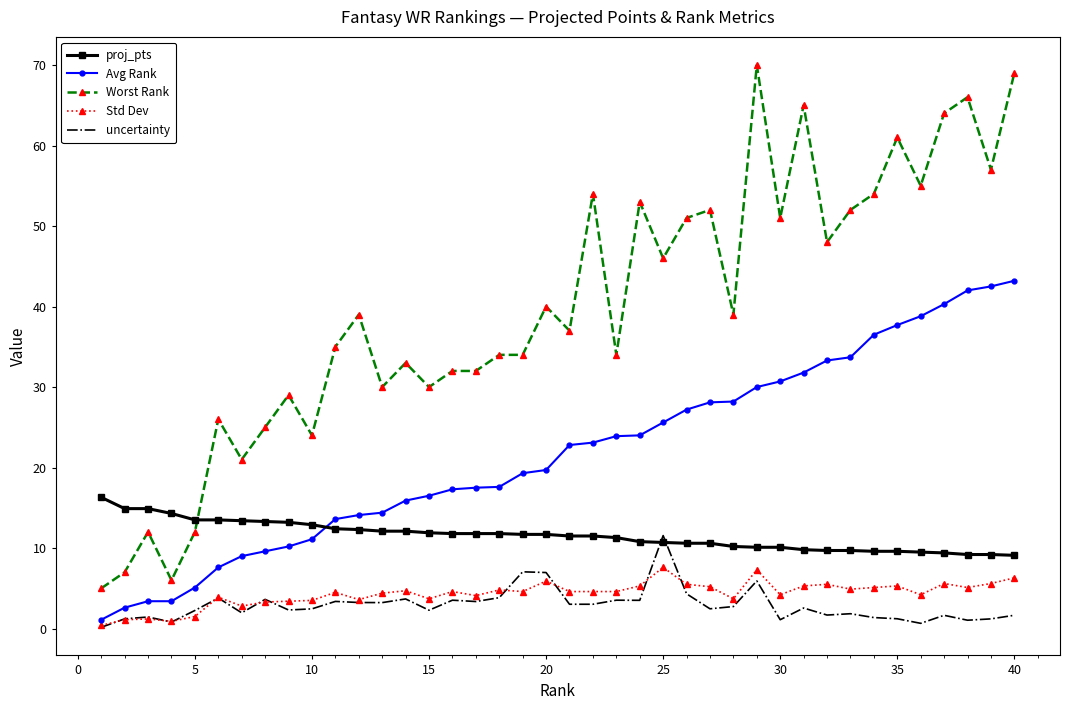

How many intersections are there between proj_pts and Avg Rank?

1